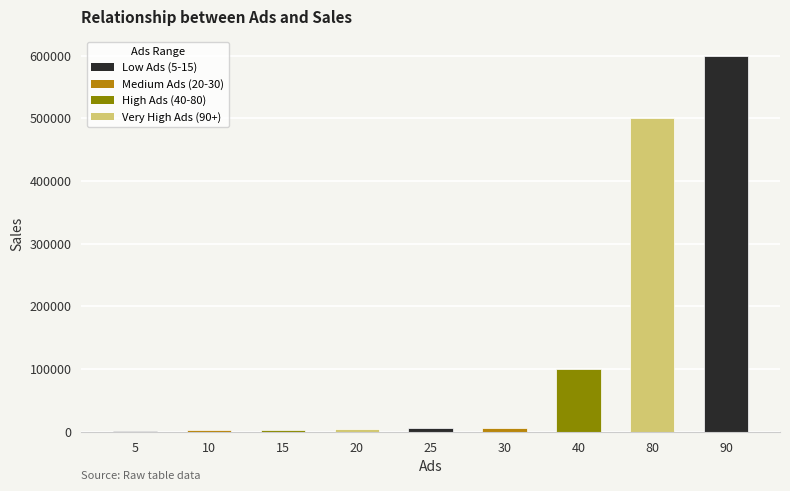

Is it true that the value at 90 is 600000?

True